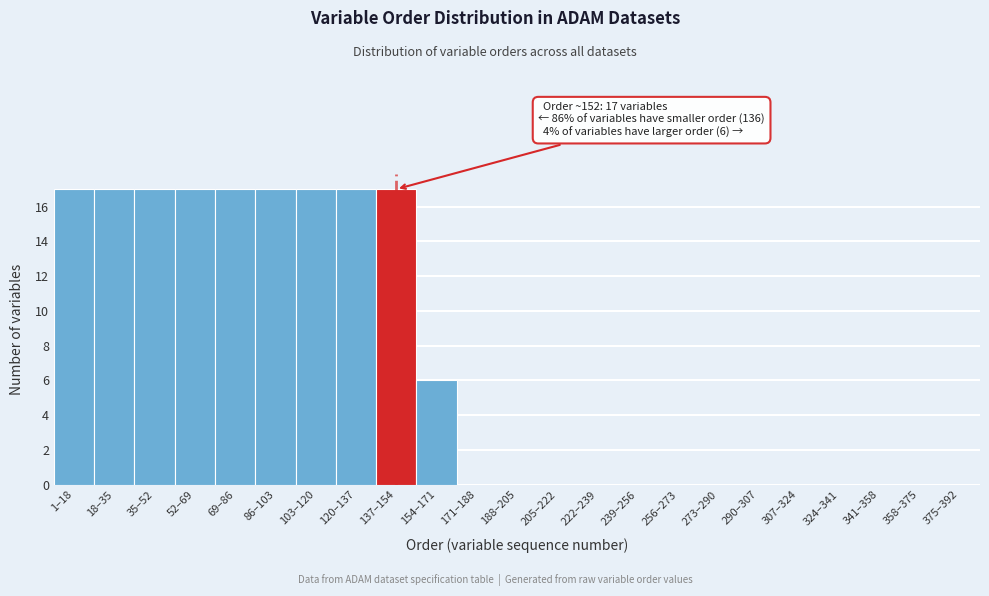

Reading left to right, transcribe all the data shown in this chart.

1–18=17	18–35=17	35–52=17	52–69=17	69–86=17	86–103=17	103–120=17	120–137=17	137–154=17	154–171=6	171–188=0	188–205=0	205–222=0	222–239=0	239–256=0	256–273=0	273–290=0	290–307=0	307–324=0	324–341=0	341–358=0	358–375=0	375–392=0